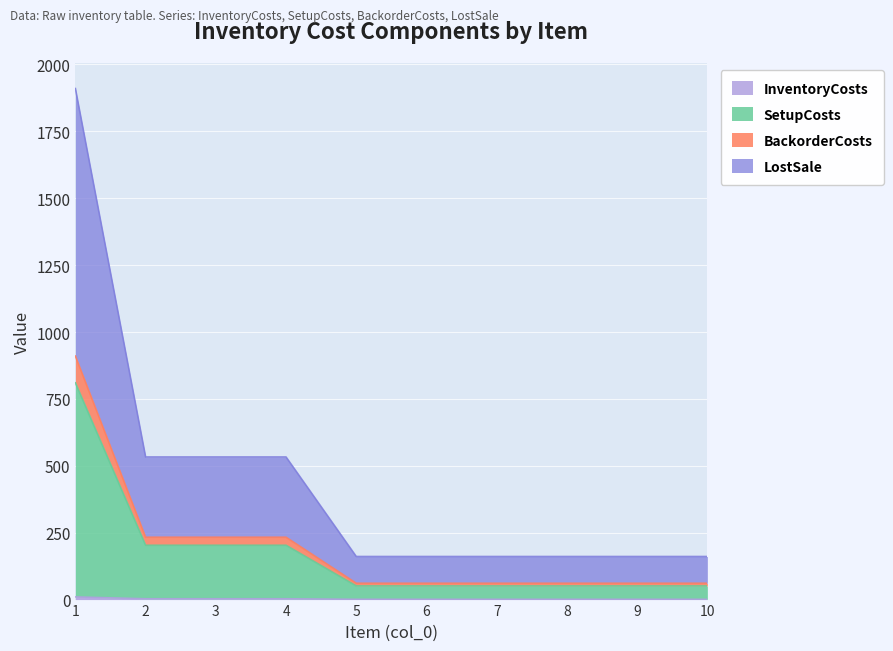

At which category is the sum across all series the highest?

1